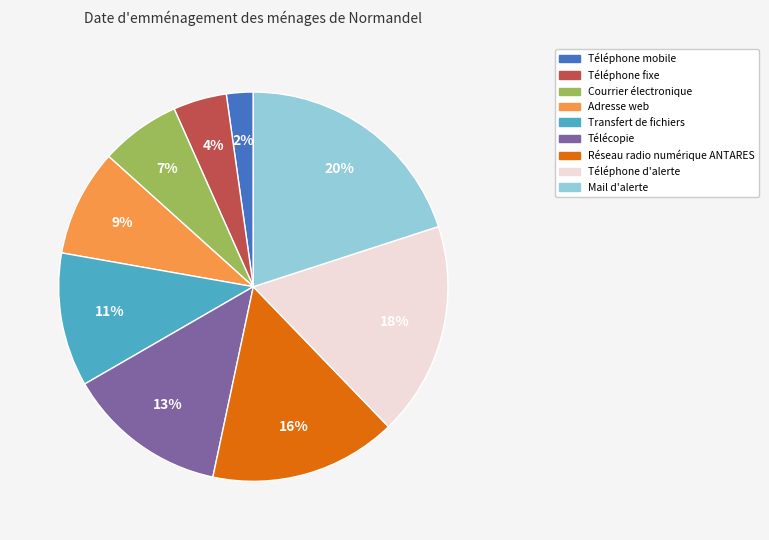

True or false: Télécopie accounts for 13% of the total.

True